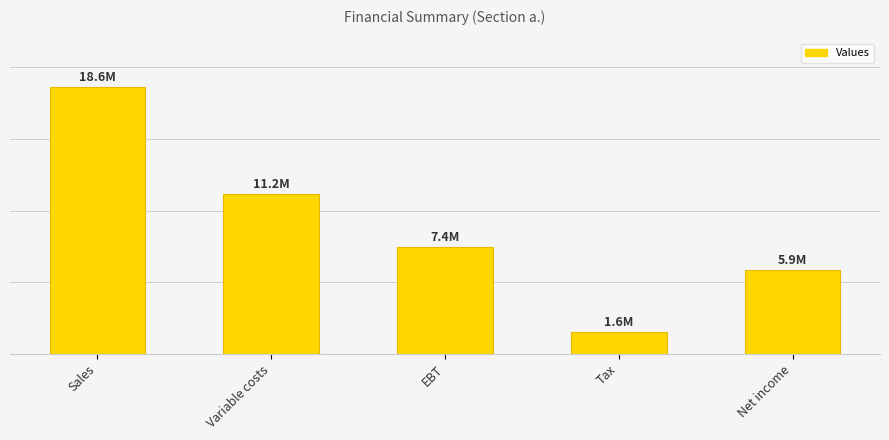

What is the value of the 2nd bar from the left?

11160000